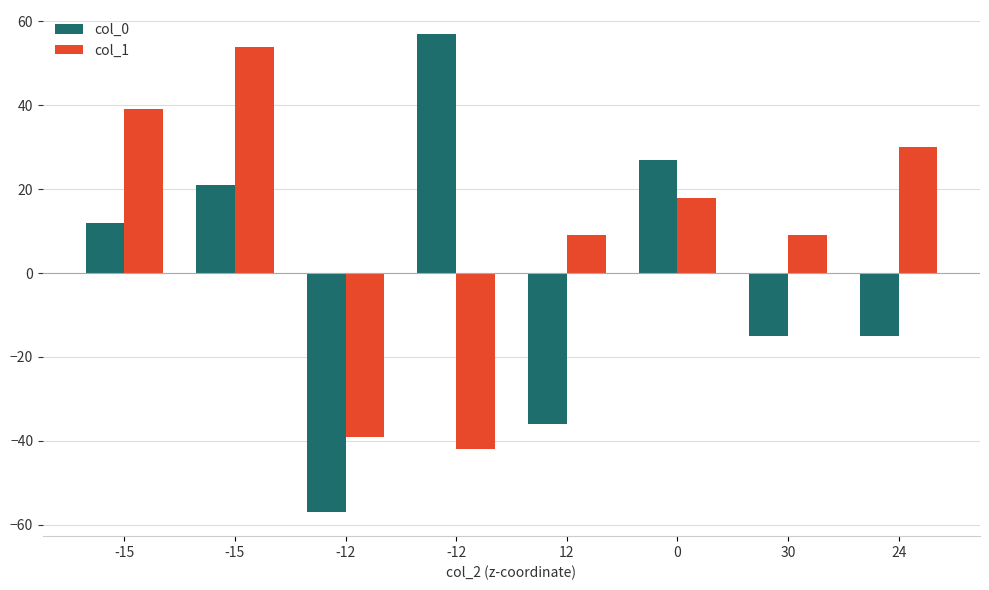

Is the value of col_0 at -15 greater than the value of col_1 at 0?

No